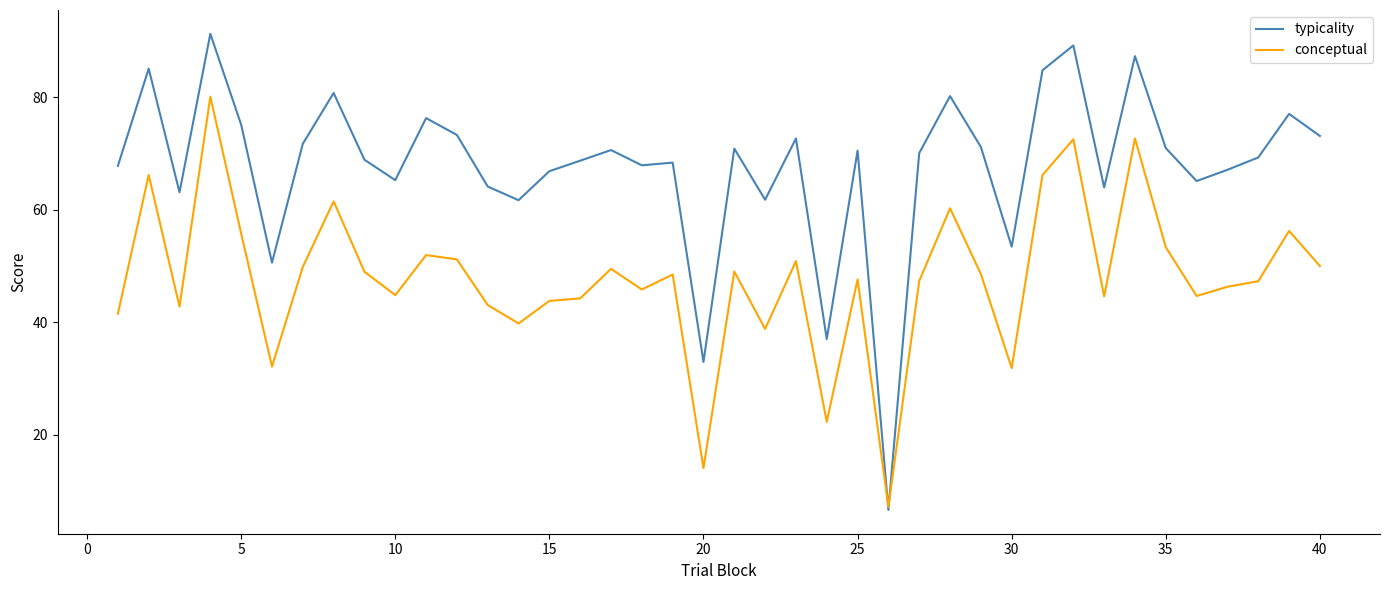

How many lines are shown in the chart?

2